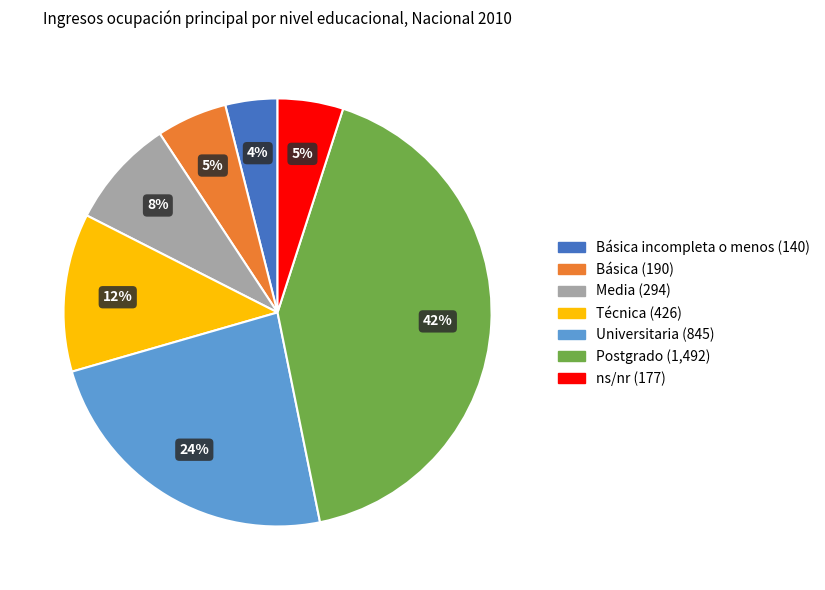

How many segments does this pie chart have?

7